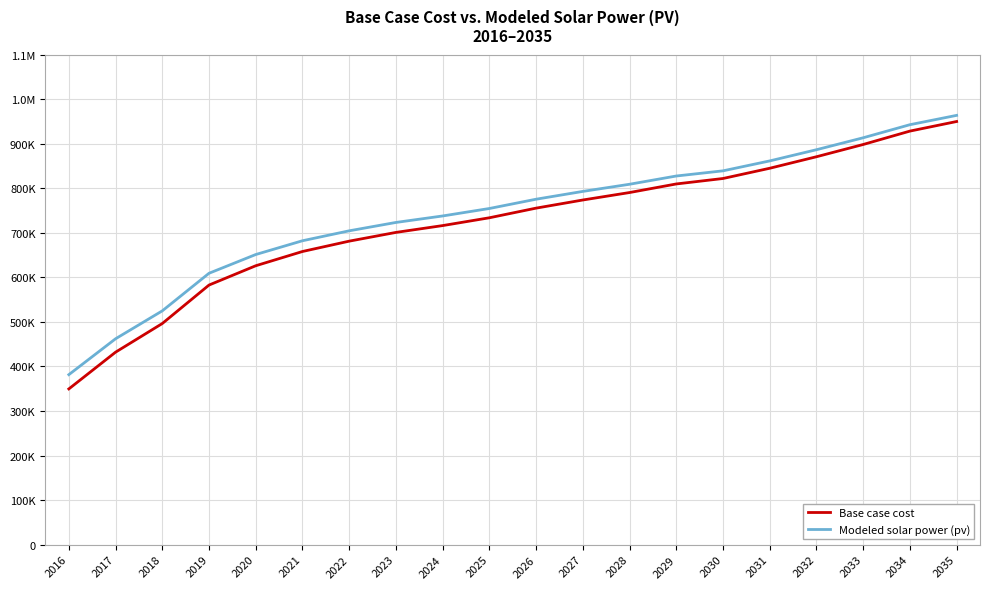

Does the chart display data point markers on the line(s)?

No